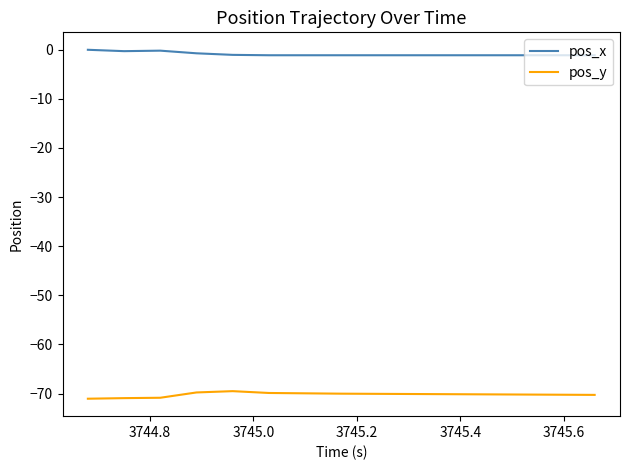

Rank the series by their average value, from lowest to highest.

pos_y, pos_x